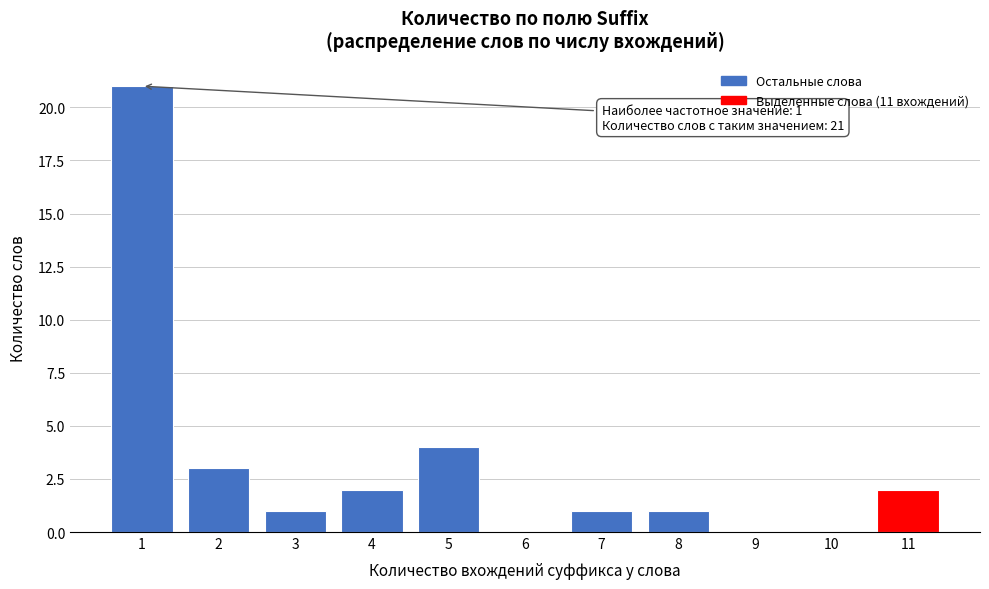

Reading left to right, extract all data points from this chart.

1=21	2=3	3=1	4=2	5=4	6=0	7=1	8=1	9=0	10=0	11=2